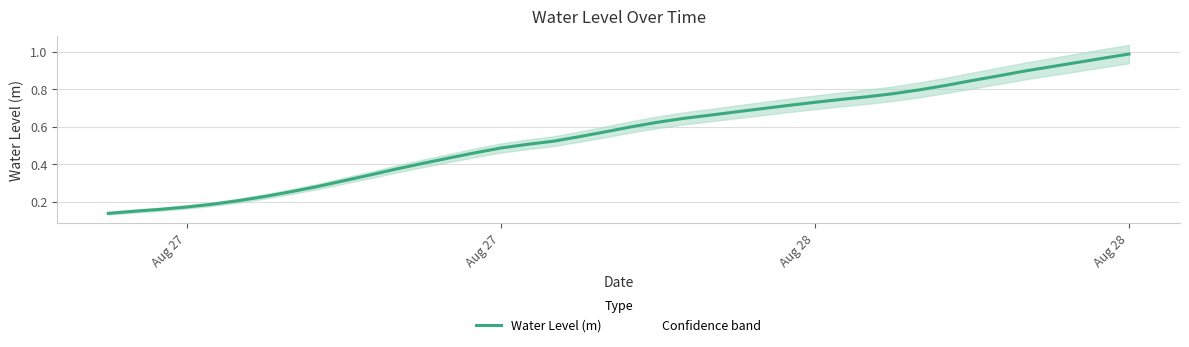

Does the chart have visible grid lines?

Yes